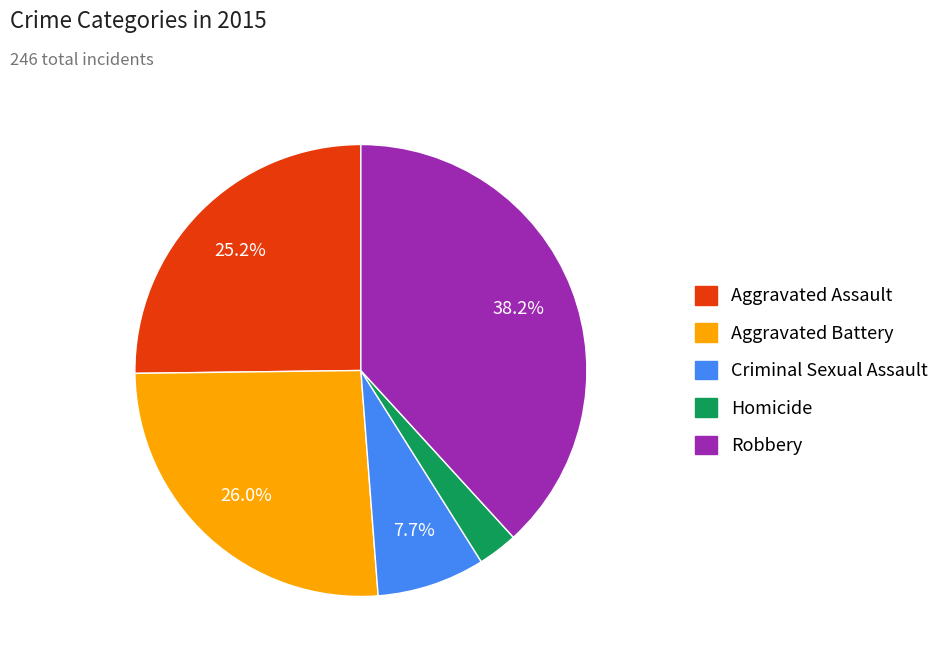

Is it true that Aggravated Battery is 33% of the pie?

False